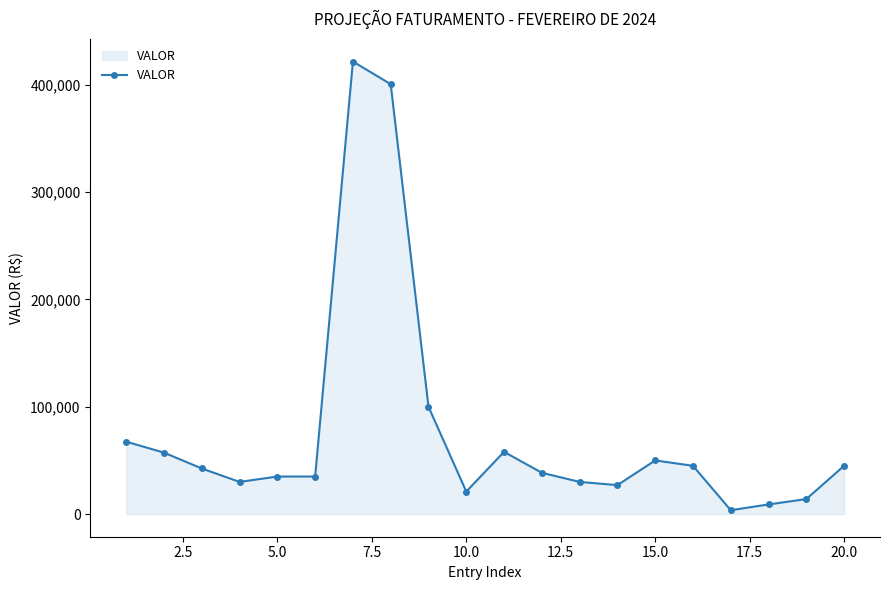

What is the maximum value shown in the chart?

421722.5